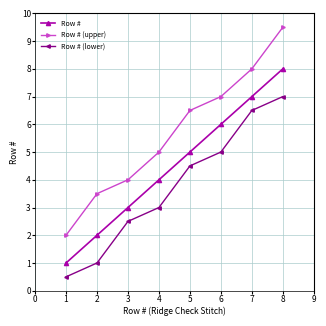

What is the value of the Row # (lower) point at the 1st from the left?

0.5